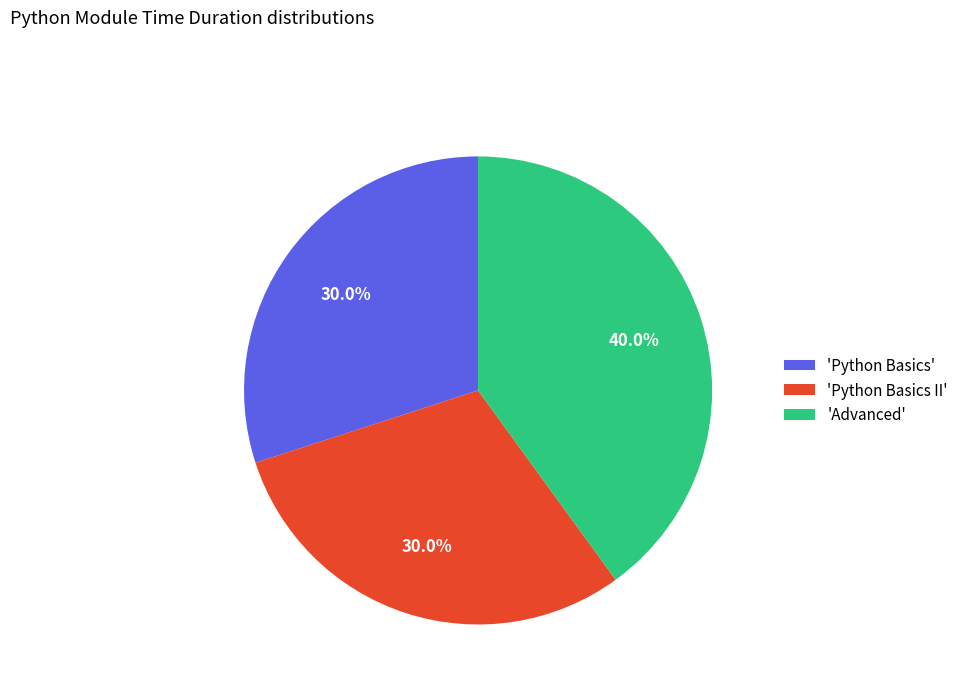

Is there any slice that represents more than half of the pie?

No